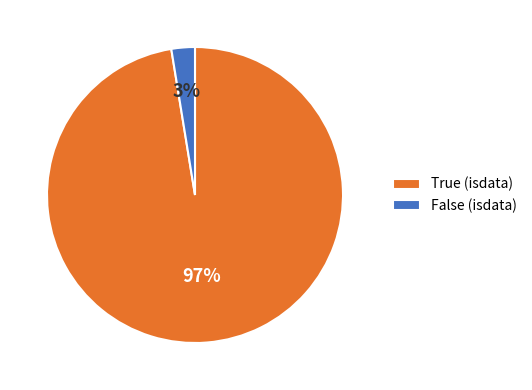

What percentage is the False slice, to the nearest percent?

3%